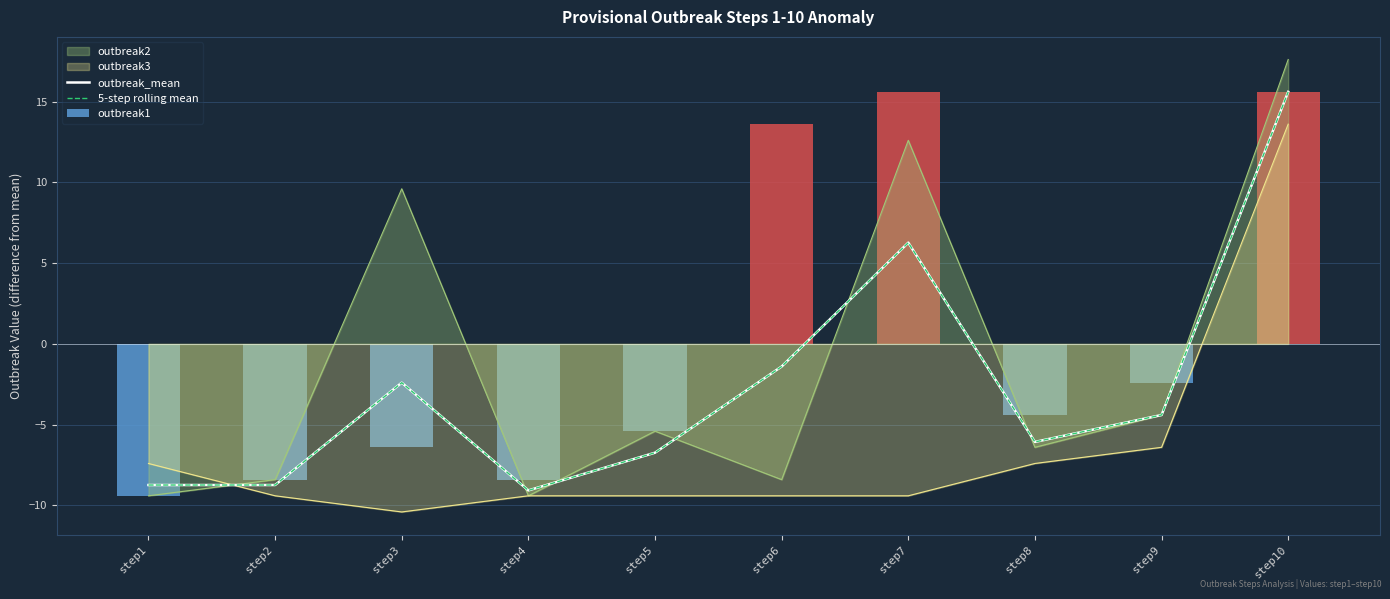

How many values in 5-step rolling mean are above zero?

2